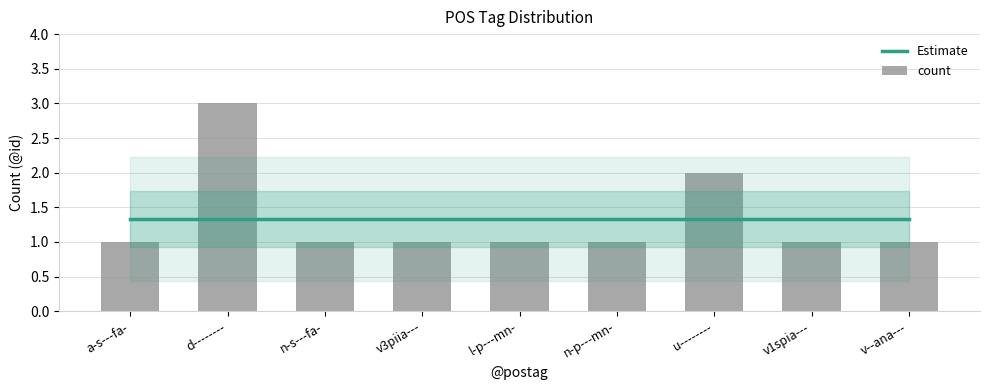

What is the sum of the Estimate values at l-p---mn- and v3piia---?

2.7